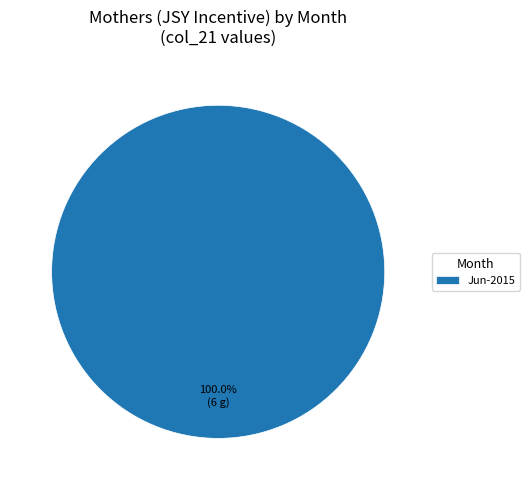

Does any single category account for the majority?

Yes